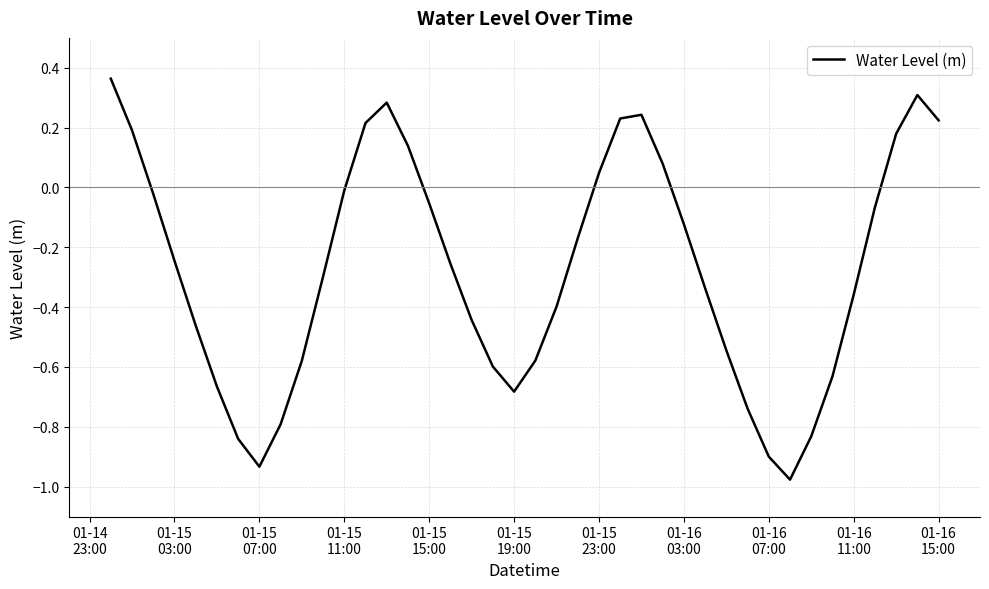

What is the difference between the maximum and minimum values?

1.3